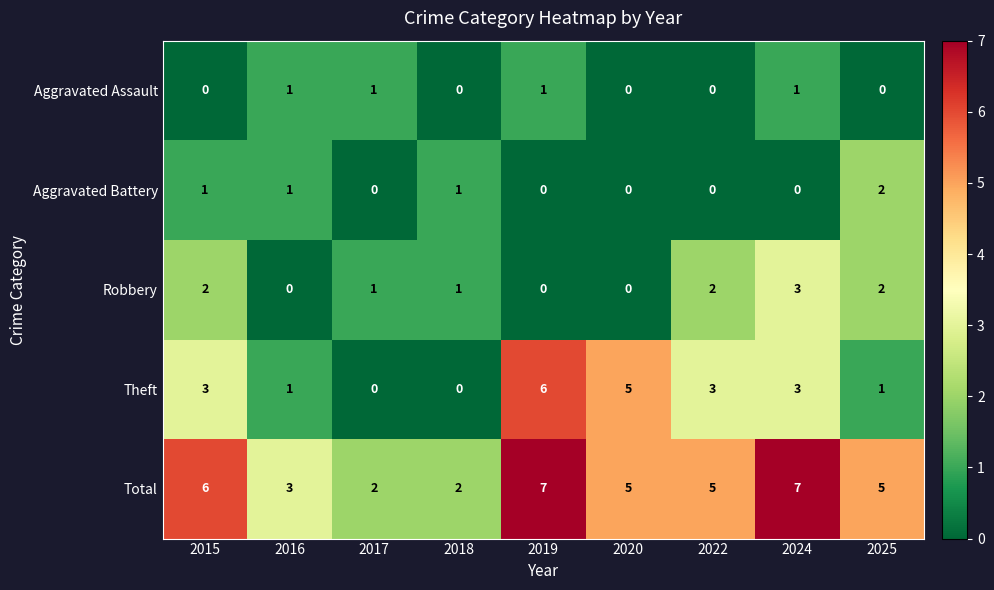

Count the number of data series in this chart.

5